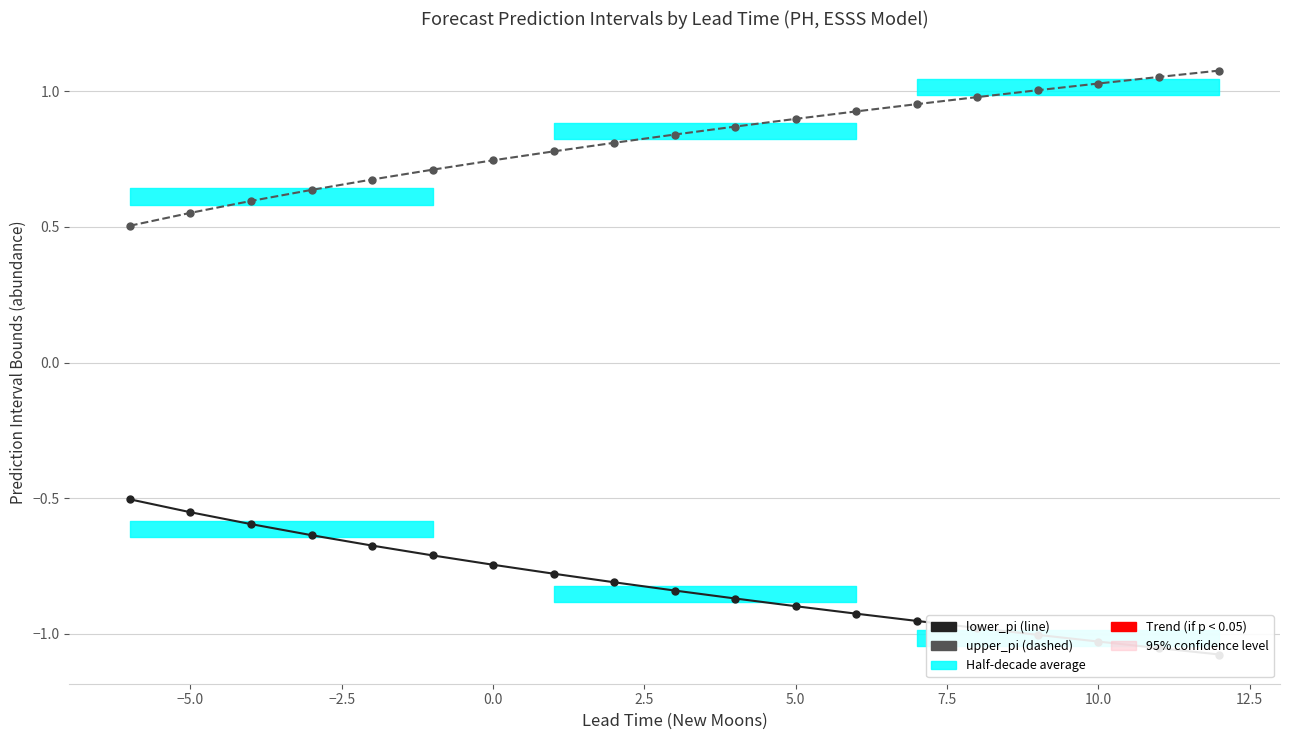

What is the minimum value shown in the chart?

-1.1